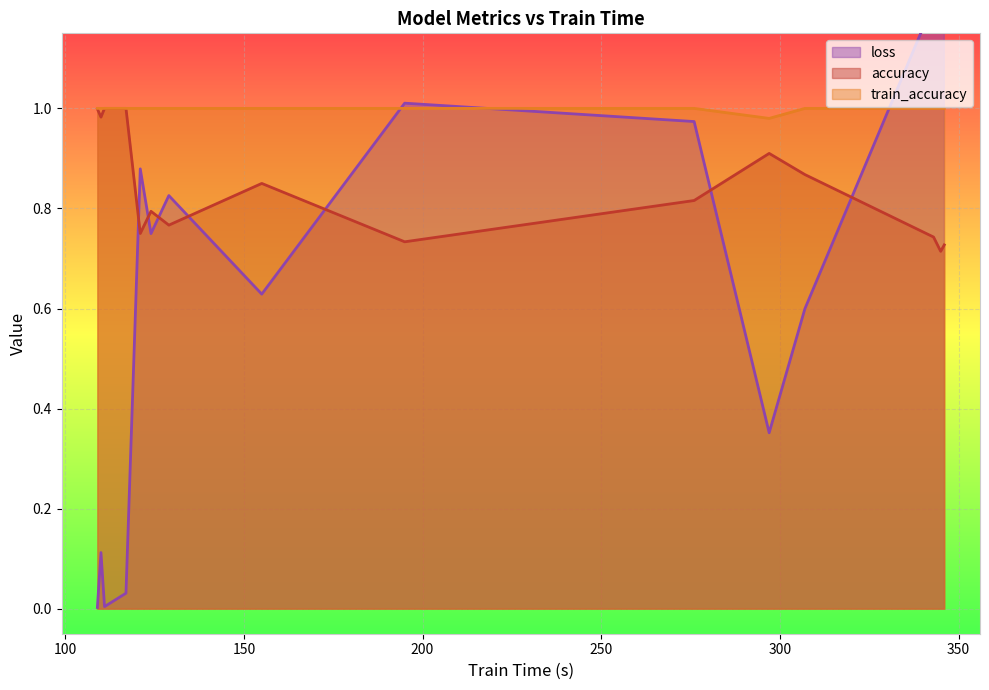

What is the difference between the maximum and minimum values in the accuracy series?

0.3